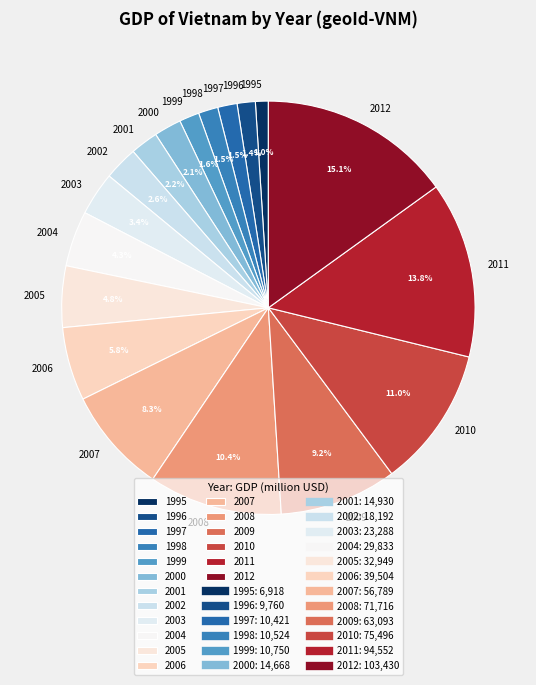

The 2000 slice represents 2% of the pie. True or false?

True